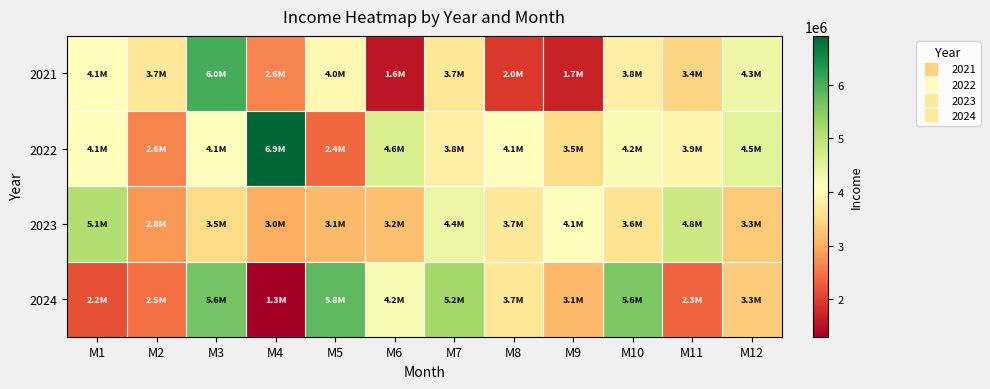

Reading right to left, what are all the values shown in this chart?

2021: M12=4346858	M11=3411569	M10=3839792	M9=1709975	M8=1951475	M7=3695733	M6=1581279	M5=3959291	M4=2614693	M3=6016315	M2=3701828	M1=4074097
2022: M12=4500000	M11=3900000	M10=4200000	M9=3500000	M8=4100000	M7=3800000	M6=4633510	M5=2392381	M4=6906013	M3=4109428	M2=2617777	M1=4118464
2023: M12=3300000	M11=4800000	M10=3600000	M9=4100000	M8=3700000	M7=4400000	M6=3200000	M5=3131717	M4=3006055	M3=3493889	M2=2804586	M1=5069653
2024: M12=3320996	M11=2341011	M10=5568716	M9=3110079	M8=3681623	M7=5226429	M6=4221625	M5=5840727	M4=1300924	M3=5649380	M2=2453329	M1=2169354